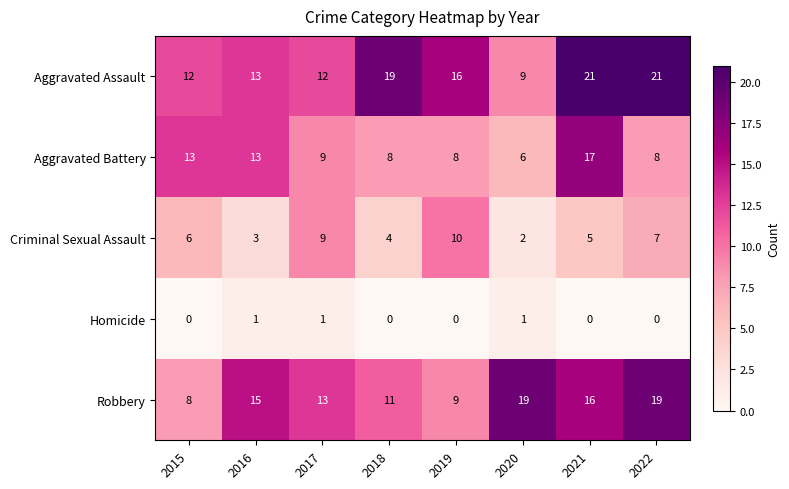

Count the Homicide values in the range 0 to 1.

8